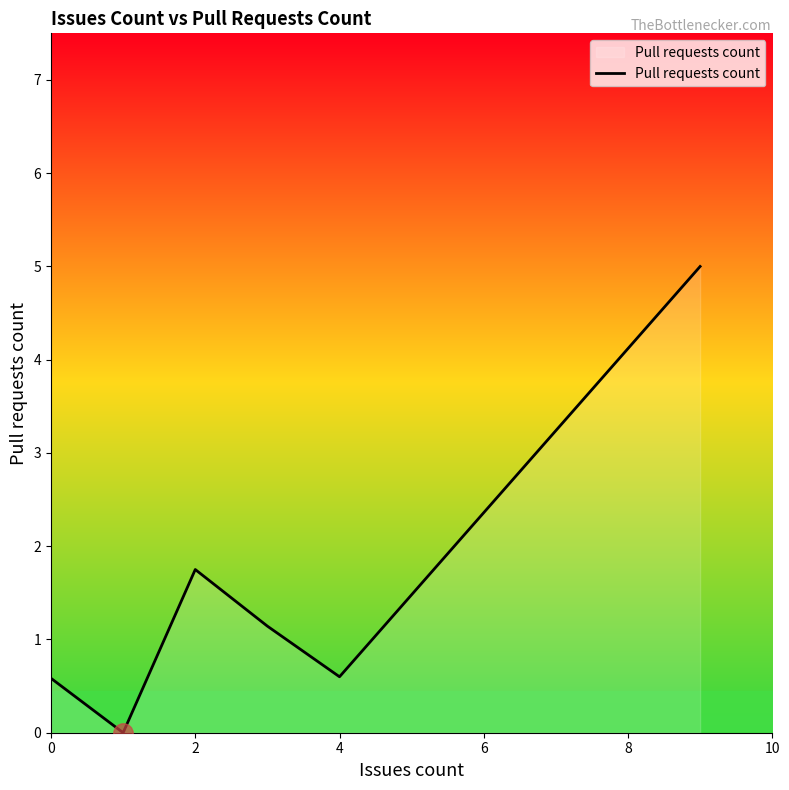

Count the number of values greater than 1.

3